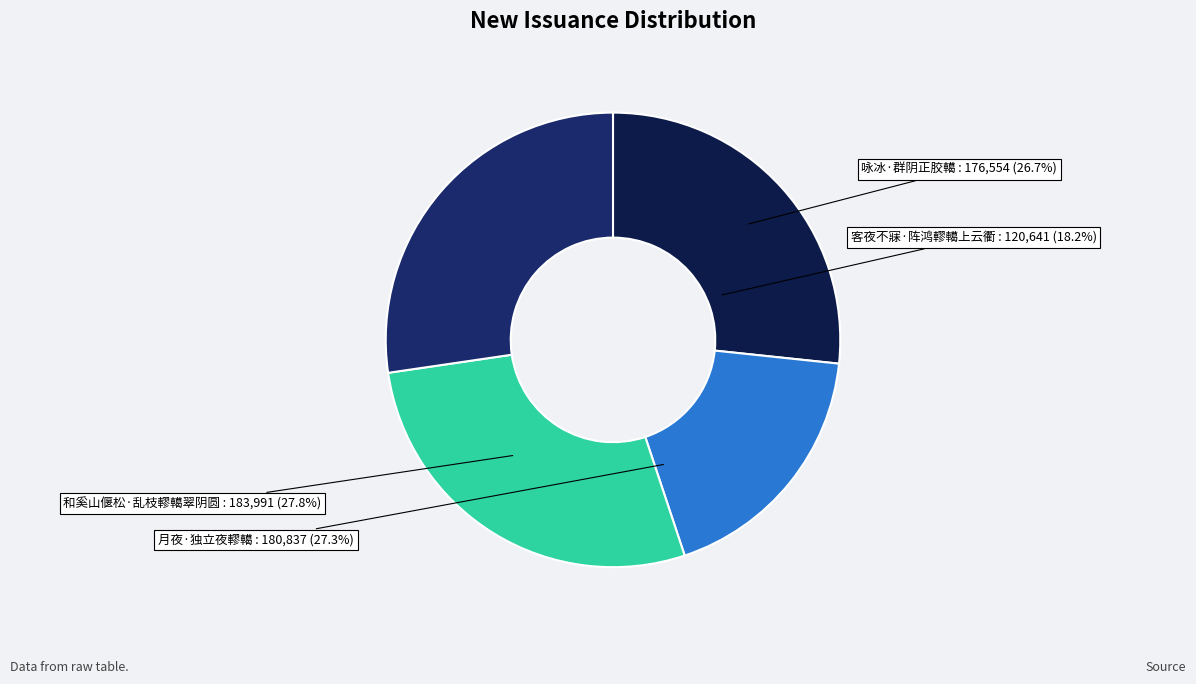

What percentage is NOT represented by 咏冰·群阴正胶轕?

73.3%